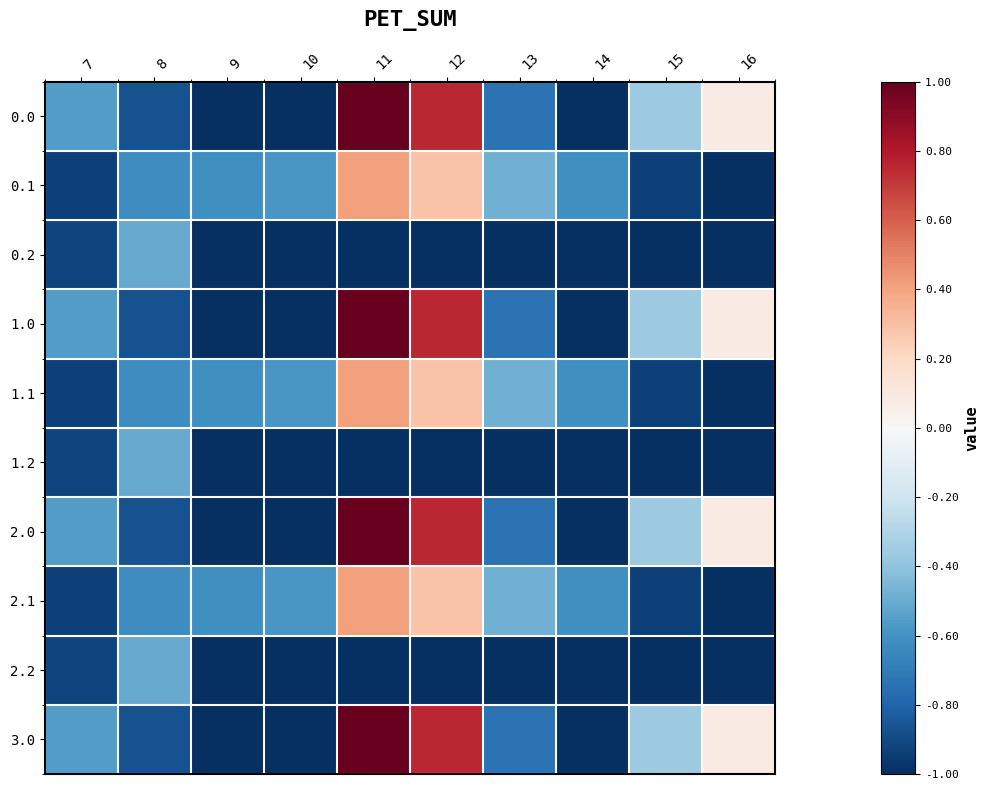

How many data points does each series have?

10